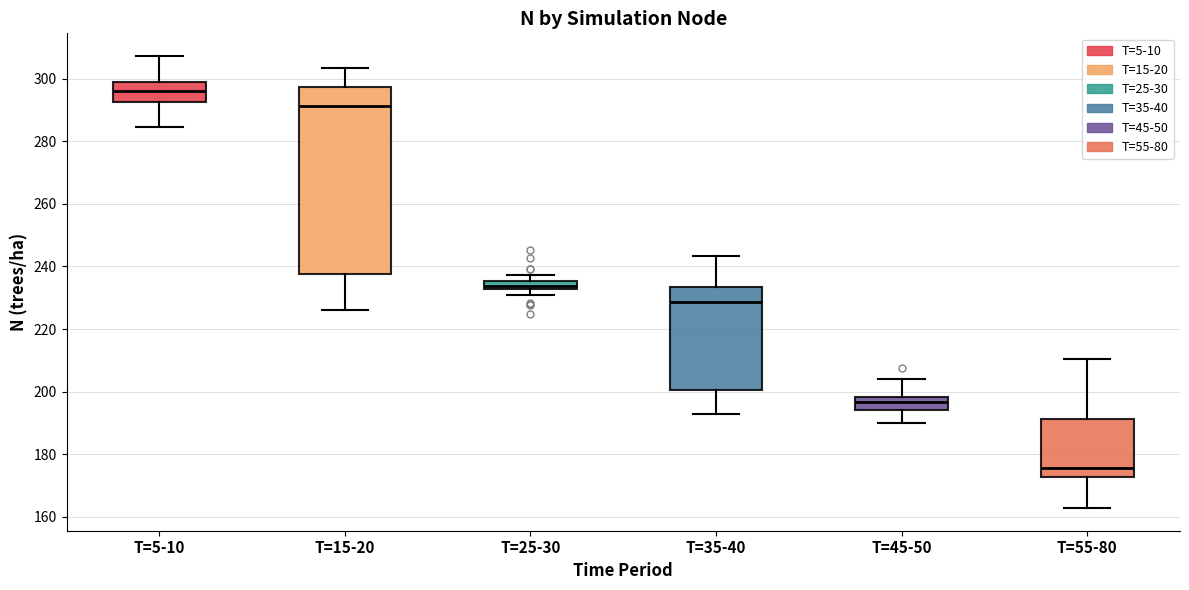

Which box has the lowest median line?

T=55-80